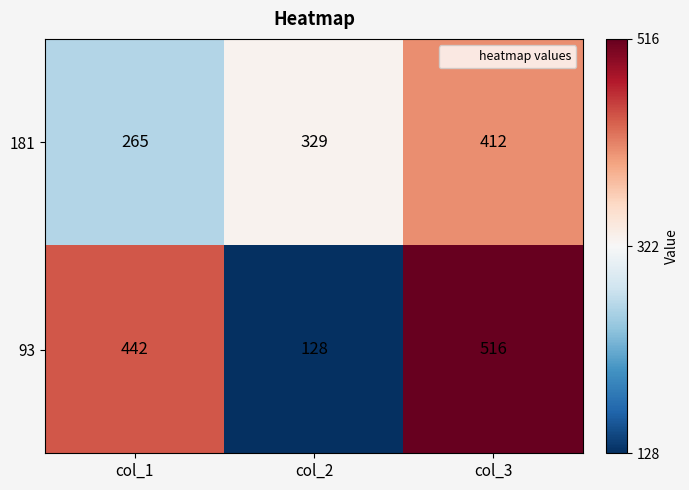

What is the difference between the maximum and minimum values in the 181 series?

147